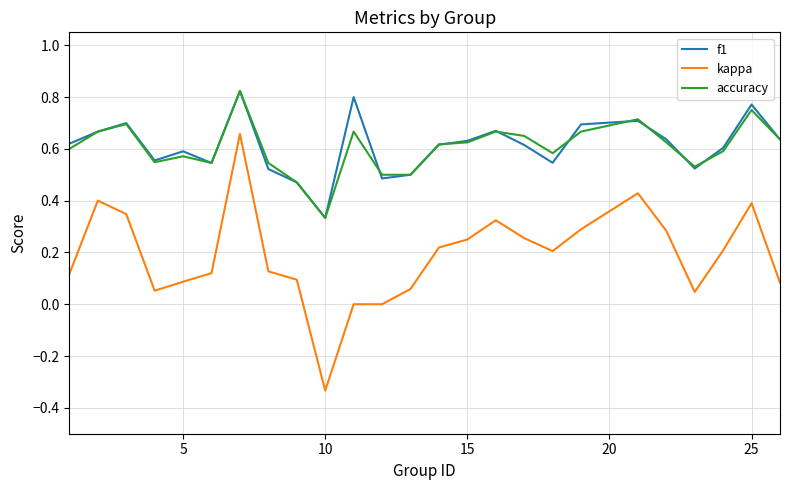

Which series has the widest spread of values?

kappa